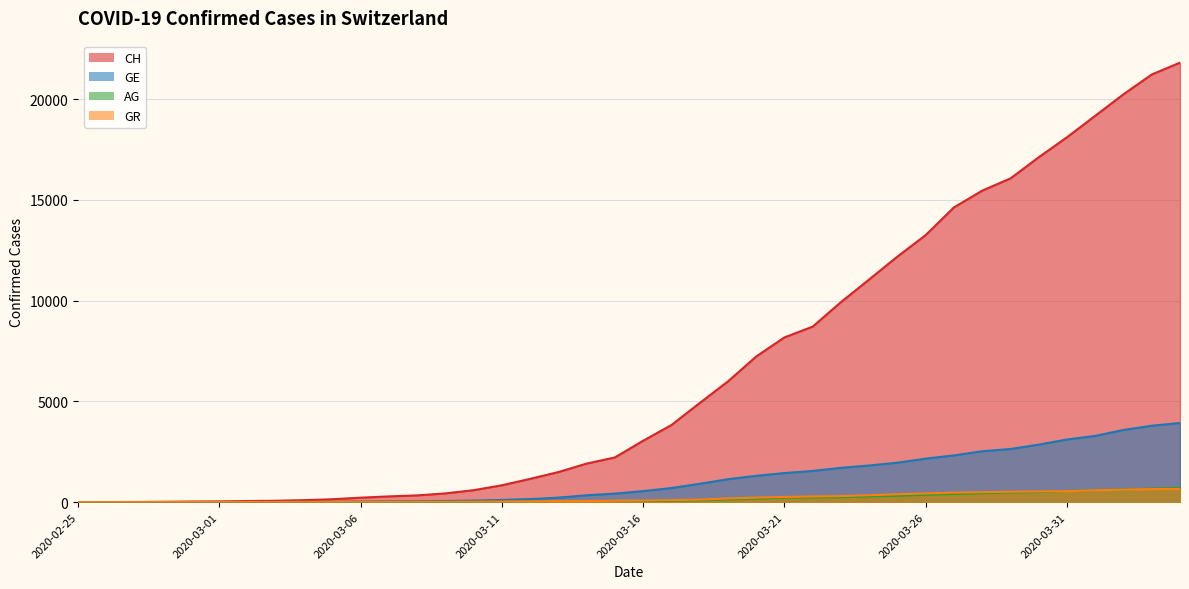

What is the label of the 34th point from the right?

2020-03-02